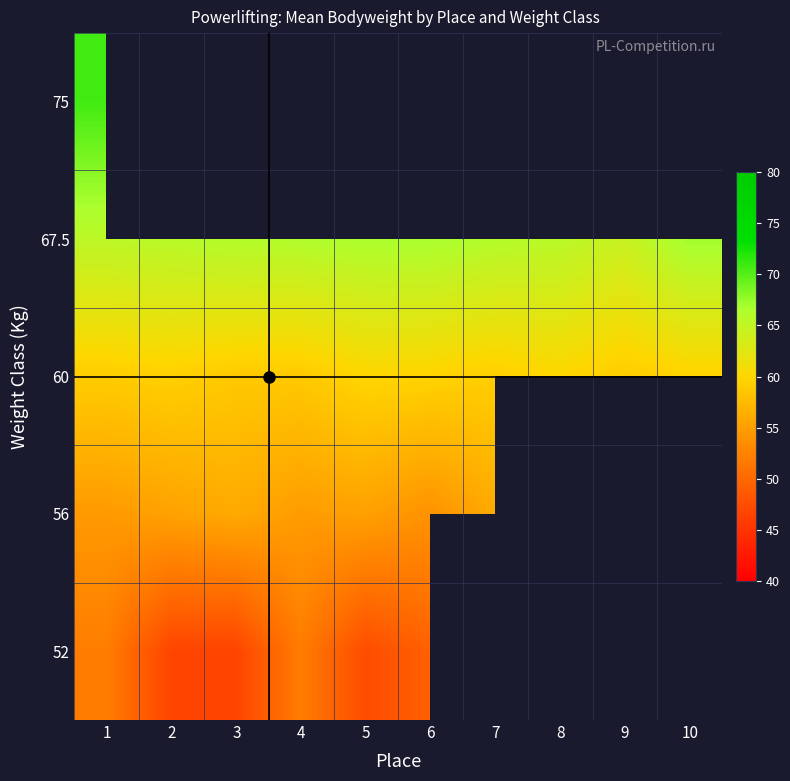

At 6, list the series in order from largest to smallest.

67.5, 75, 60, 56, 52